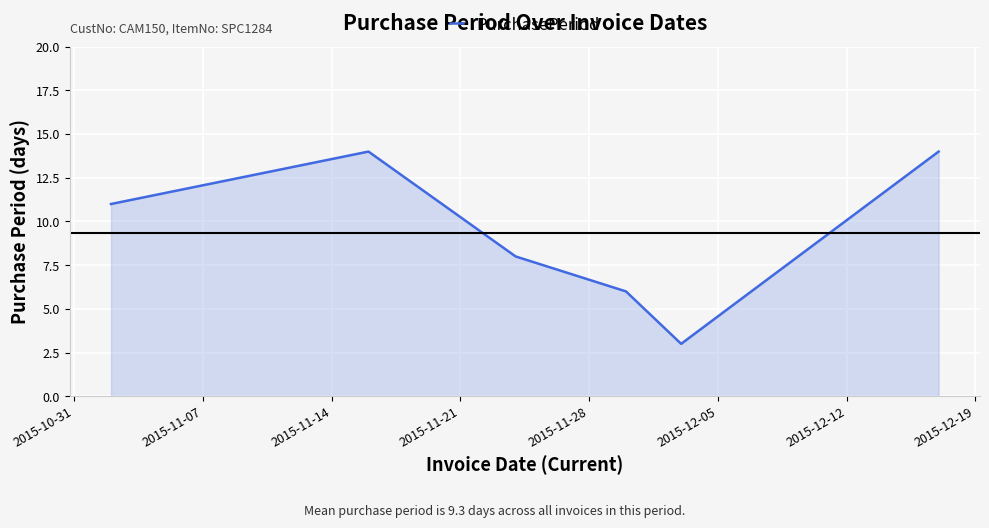

What is the difference between the maximum and minimum values?

11